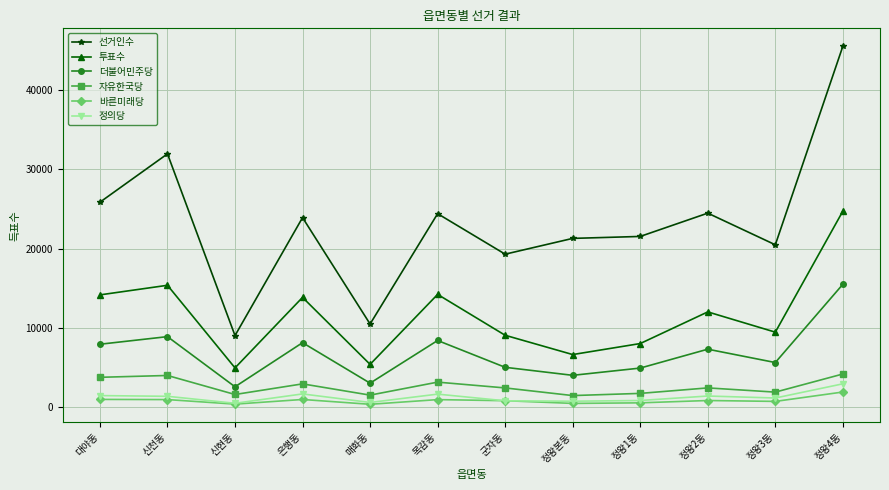

What is the sum of all 바른미래당 values?

9085